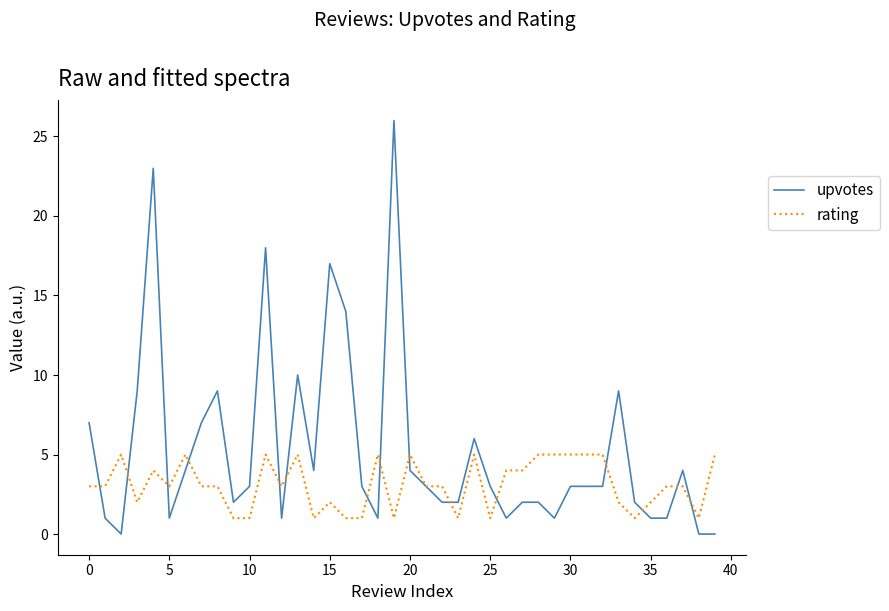

List the series in order of their peak value, lowest first.

rating, upvotes